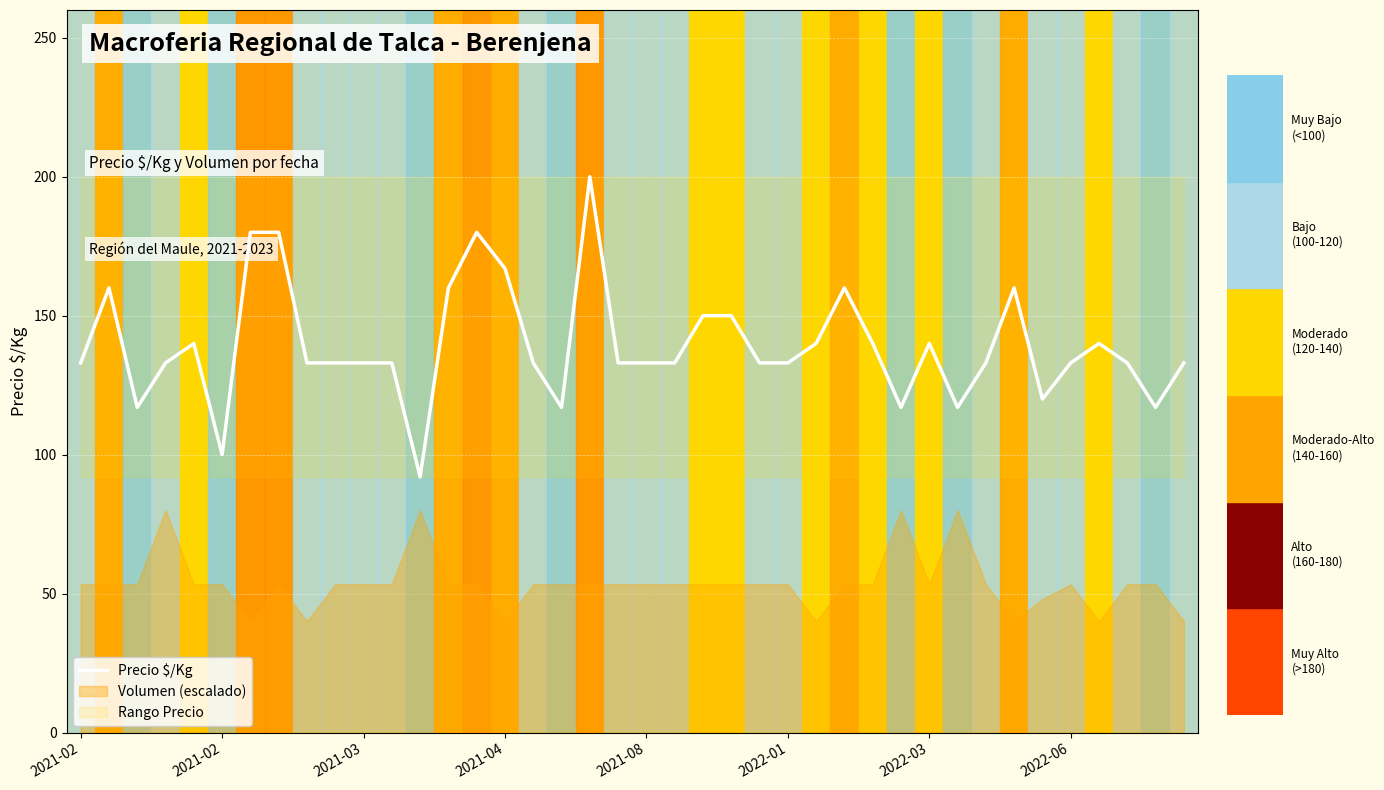

What is the maximum value shown in the chart?

200